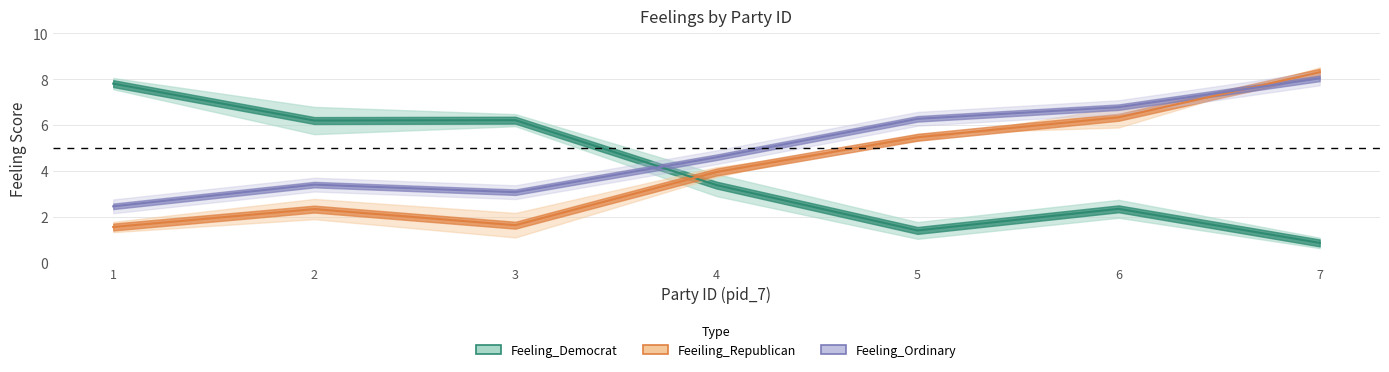

Is this an area chart (filled region under the line)?

No